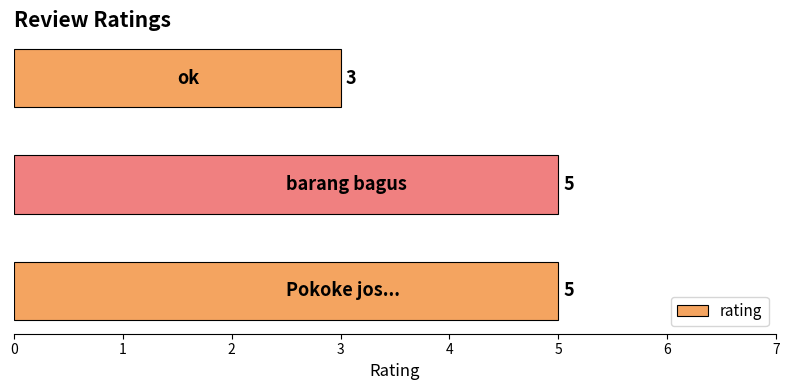

Are the bars horizontal?

Yes